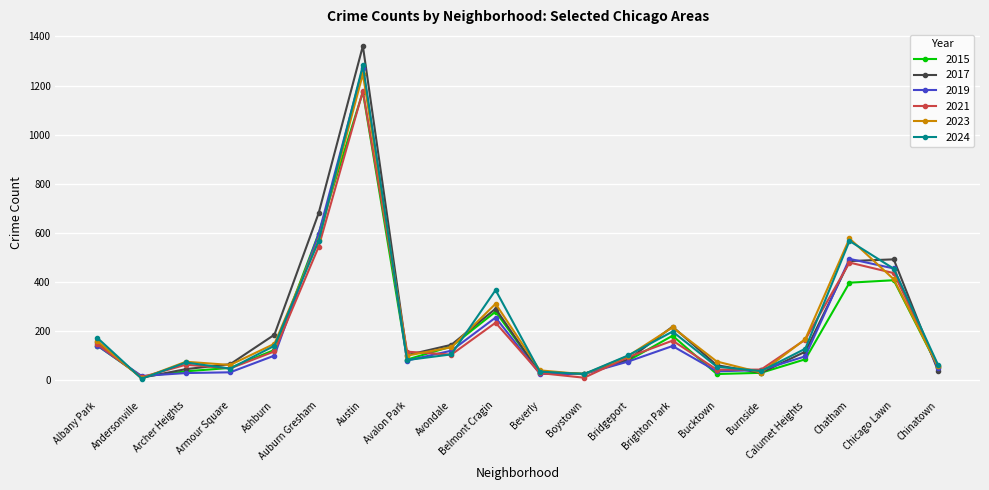

Which series has the largest range (max minus min)?

2017